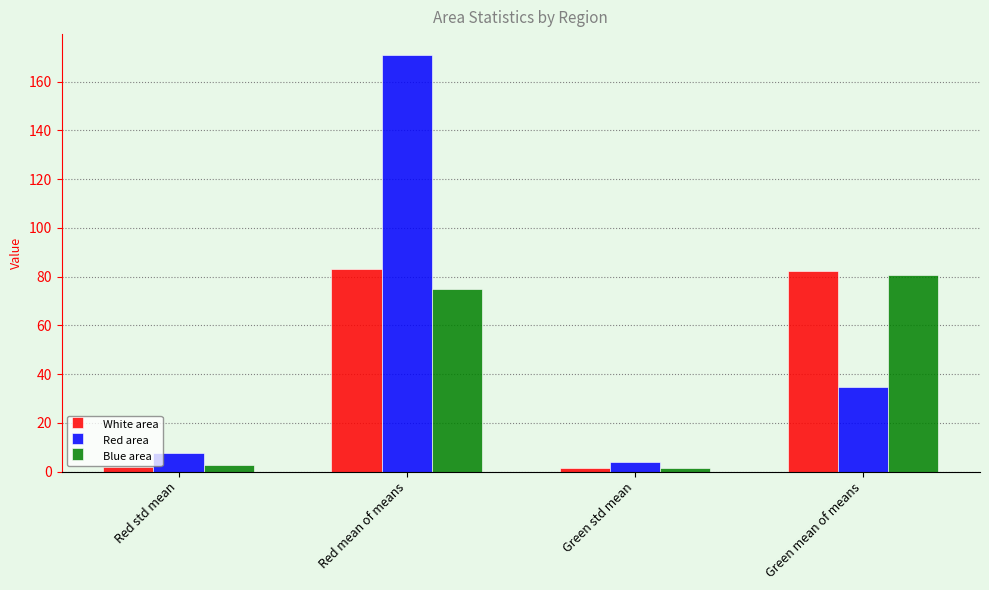

What is the difference between the maximum and minimum values in the Blue area series?

79.1